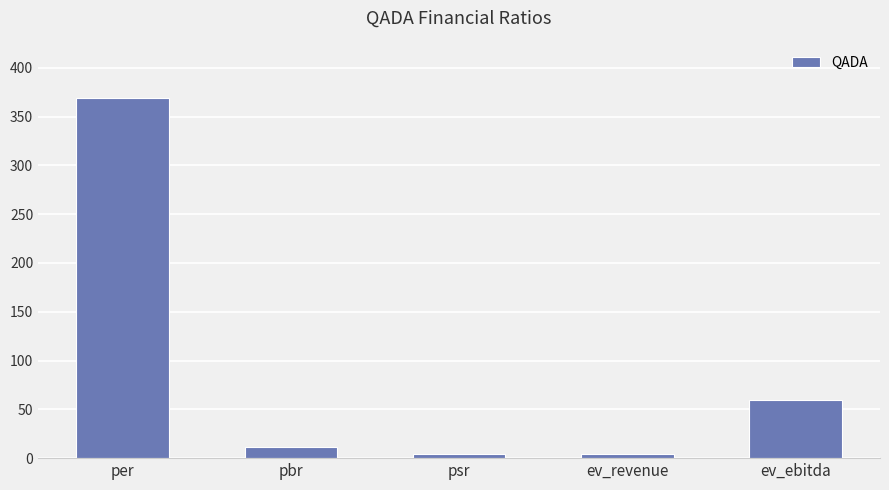

The value at per is 369.5. True or false?

True